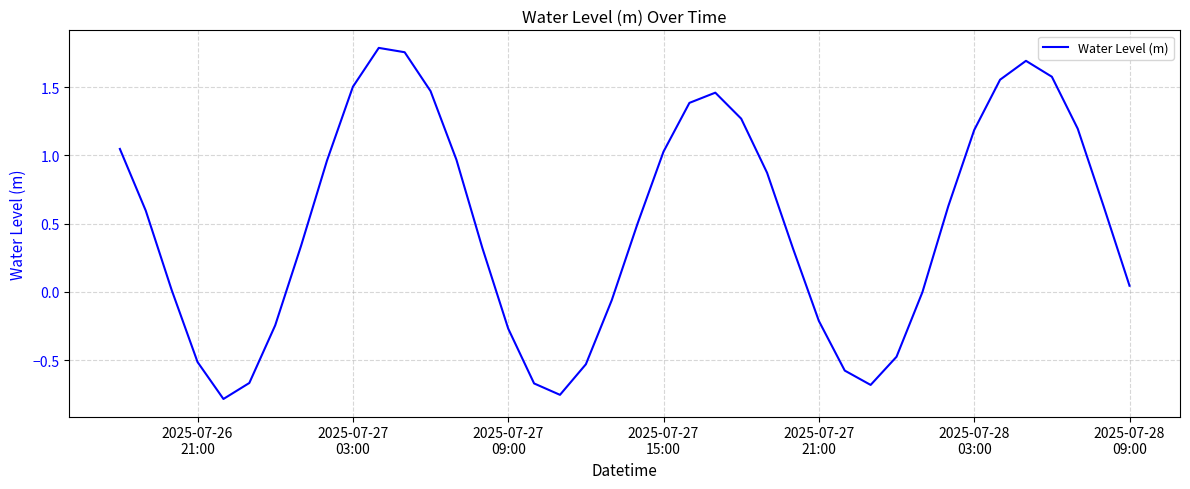

What is the difference between the maximum and minimum values?

2.6